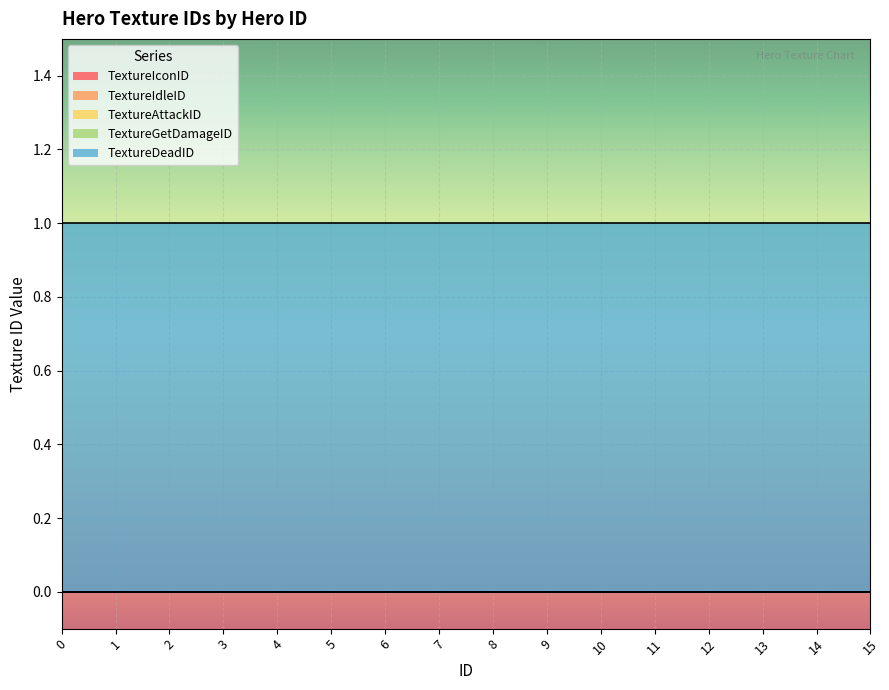

Between 1 and 8, which is larger?

1